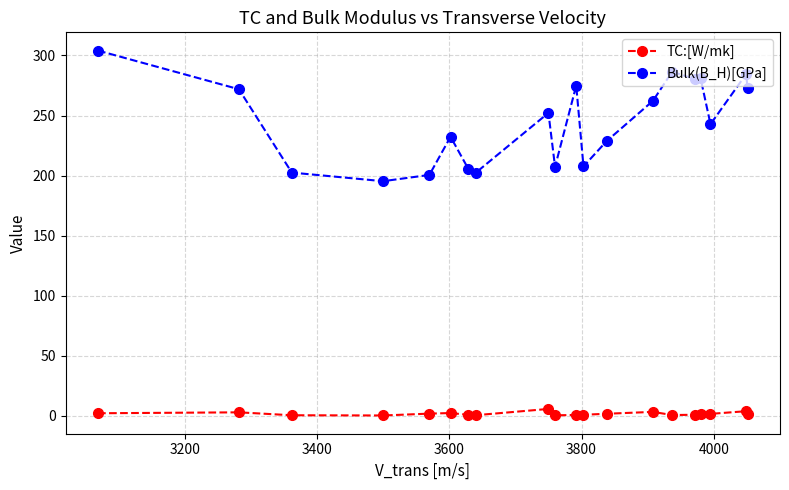

What are all the series names shown in the legend?

TC:[W/mk], Bulk(B_H)[GPa]